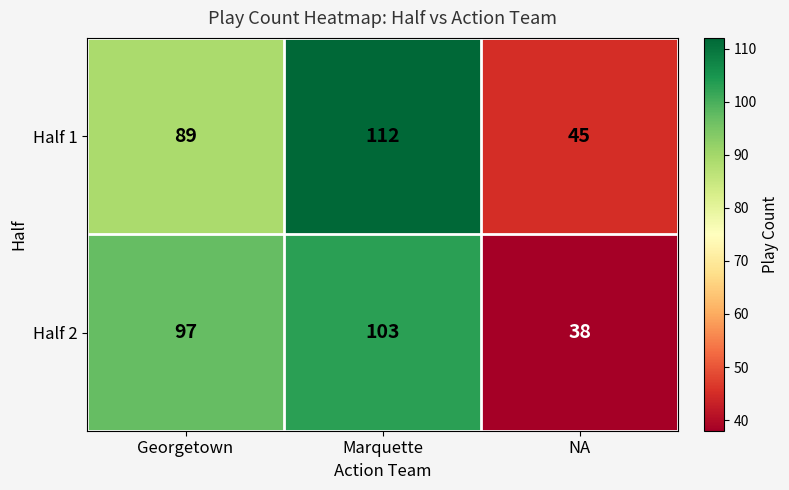

What is the smallest value displayed?

38